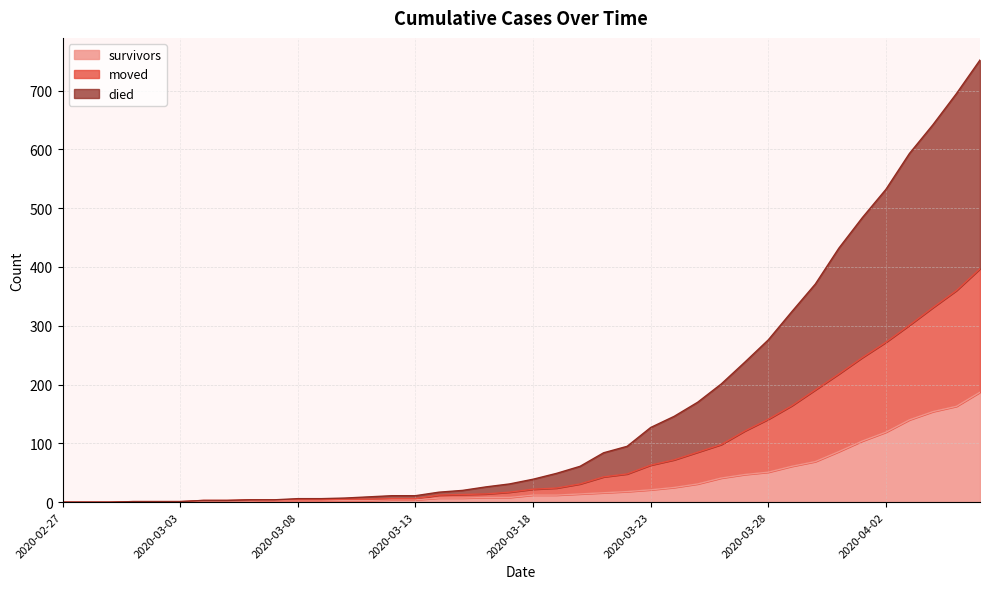

Reading right to left, what are all the values shown in this chart?

survivors: 187	163	154	140	119	104	86	69	61	51	47	41	31	25	21	18	16	14	12	12	8	8	7	7	4	4	3	3	3	3	3	2	2	2	0	0	0	0	0	0
died: 752	695	642	593	532	484	432	371	324	276	238	201	170	146	127	95	84	61	49	39	31	26	20	17	11	11	9	7	6	6	4	4	3	3	1	1	1	0	0	0
moved: 397	360	331	301	272	246	218	191	164	141	121	98	85	72	63	48	43	31	24	22	17	14	13	12	6	6	5	5	4	4	4	4	3	3	1	1	1	0	0	0